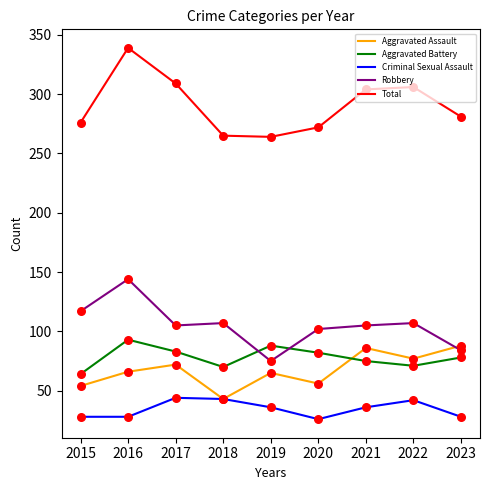

Which series has the widest spread of values?

Total